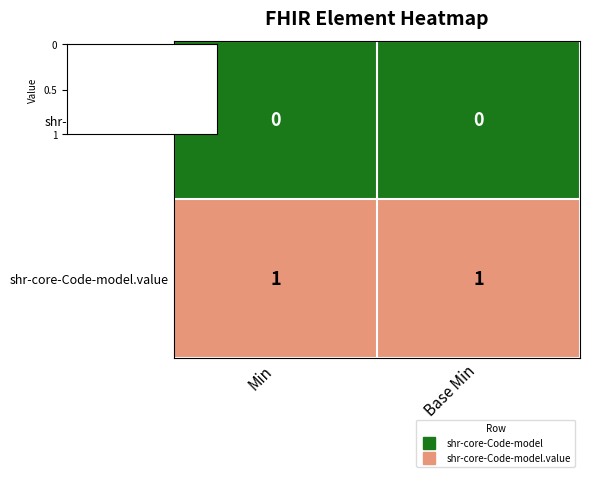

Is the value of shr-core-Code-model at Min greater than the value of shr-core-Code-model.value at Base Min?

No